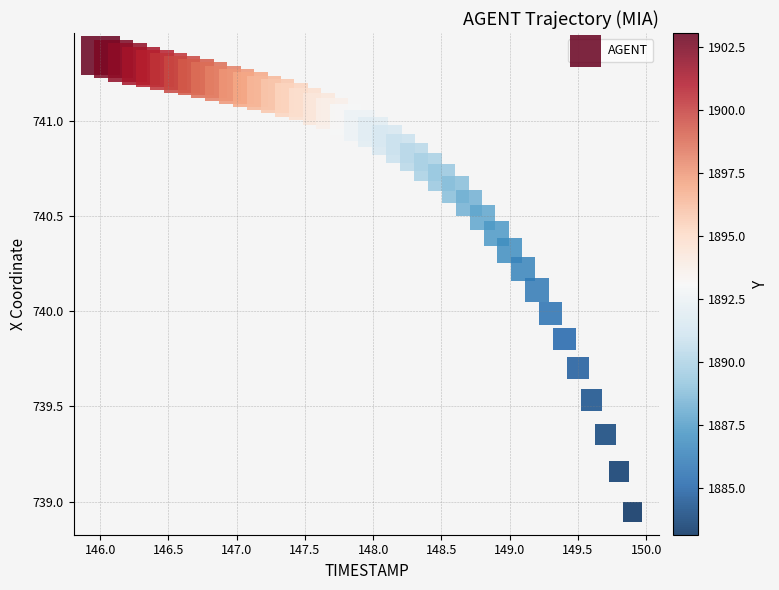

What is the range of X values (max minus min)?

3.9